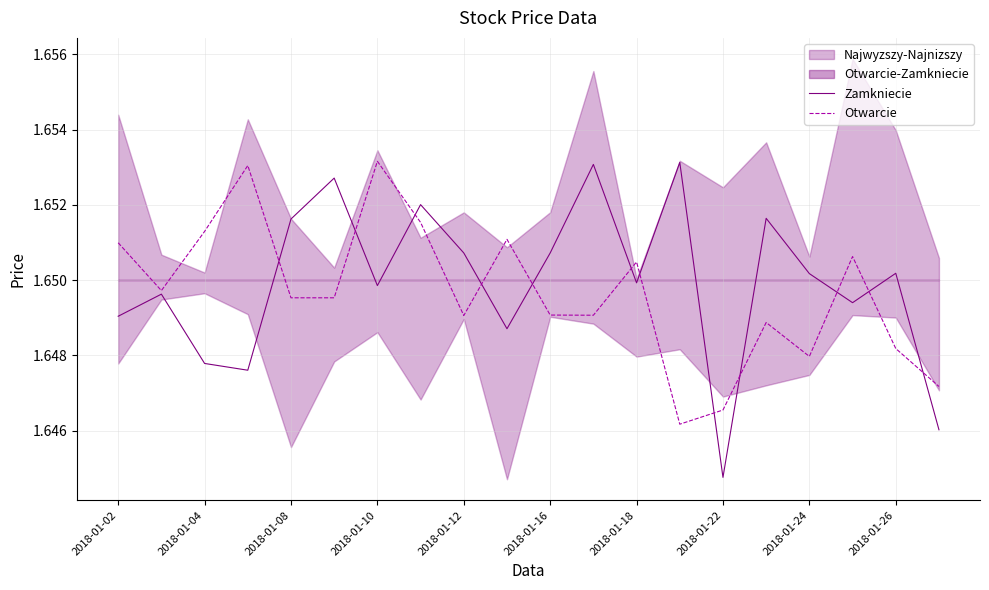

What is the sum of the Zamkniecie values at 2018-01-24 and 2018-01-12?

3.3